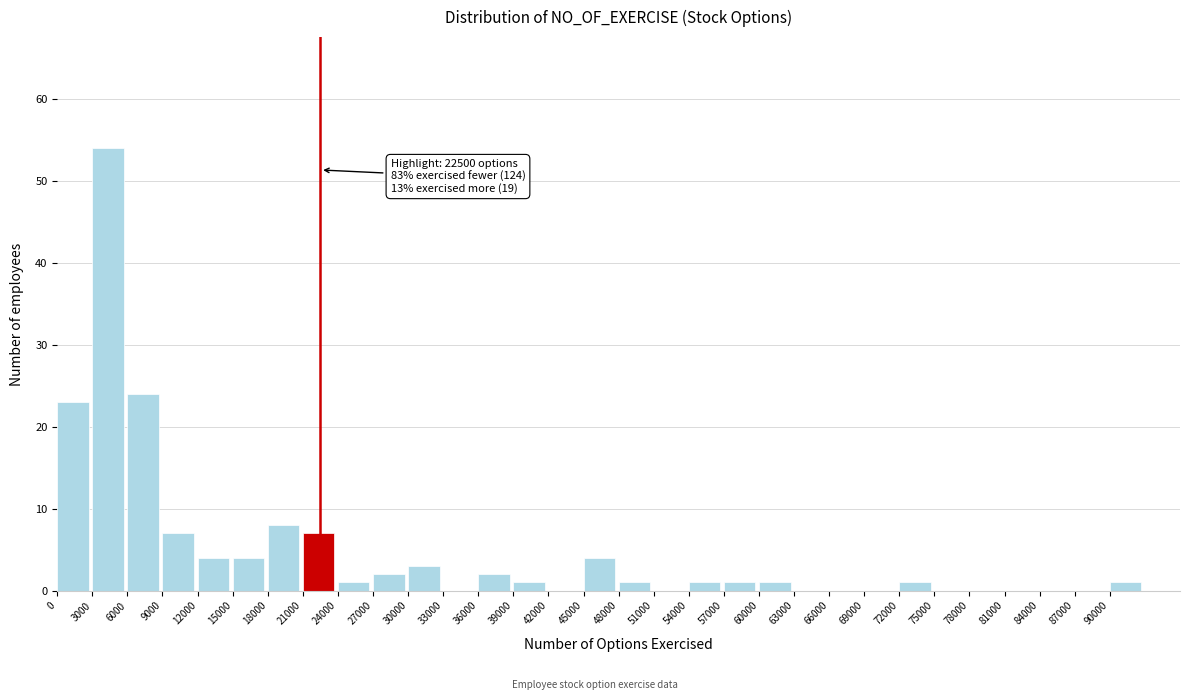

Which range on the x-axis has the tallest bar?

3000 to 6000